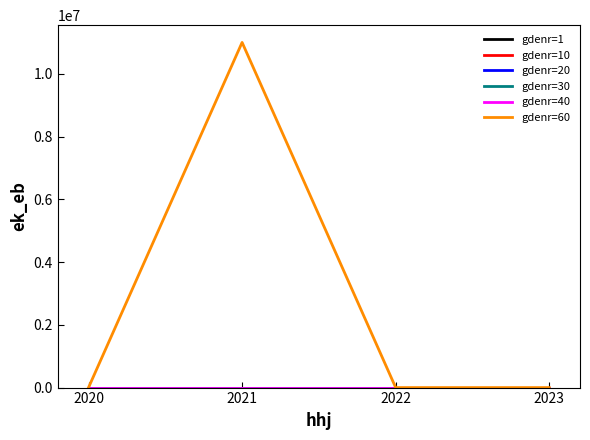

At which category is the sum across all series the highest?

2021